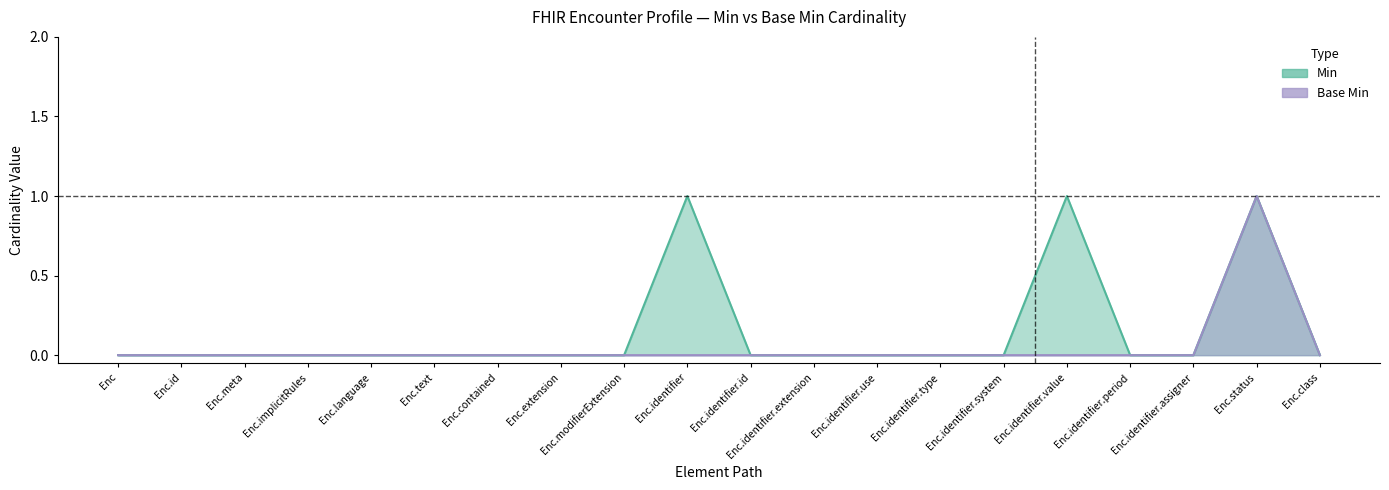

Between Enc.identifier.extension and Enc.identifier.system, which series saw the biggest shift?

Min